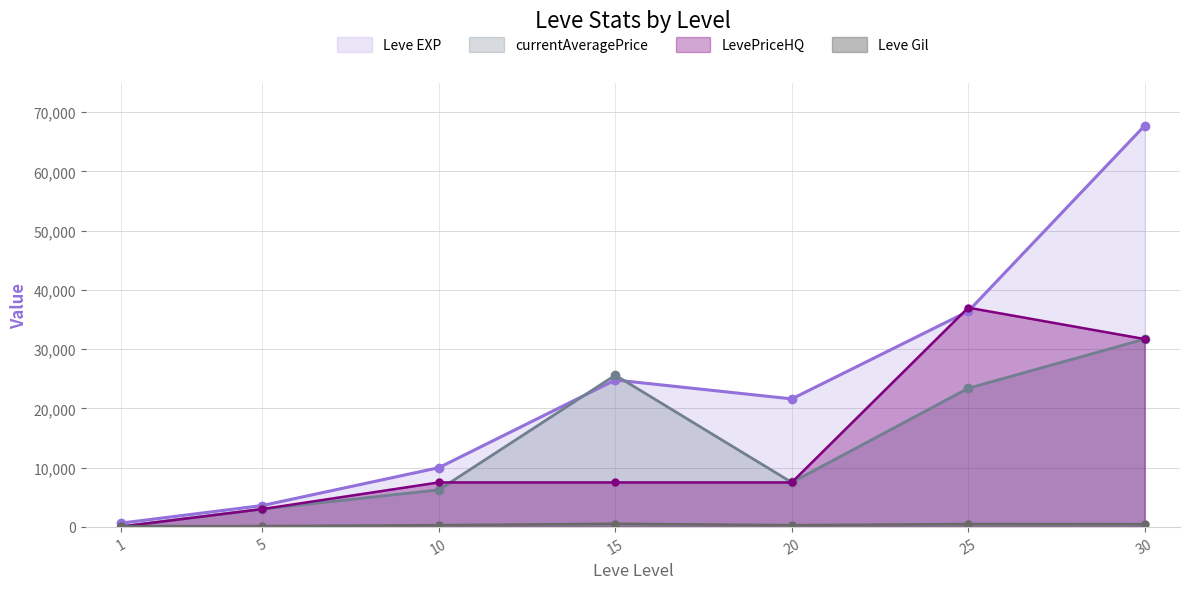

Reading left to right, transcribe all the data shown in this chart.

Leve EXP: 630	3600	9990	24790	21600	36390	67730
Leve Gil: 113	139	293	529	290	485	463
currentAveragePrice: 54	3000	6250	25603	7500	23396	31700
LevePriceHQ: 43	3000	7500	7500	7500	37000	31700